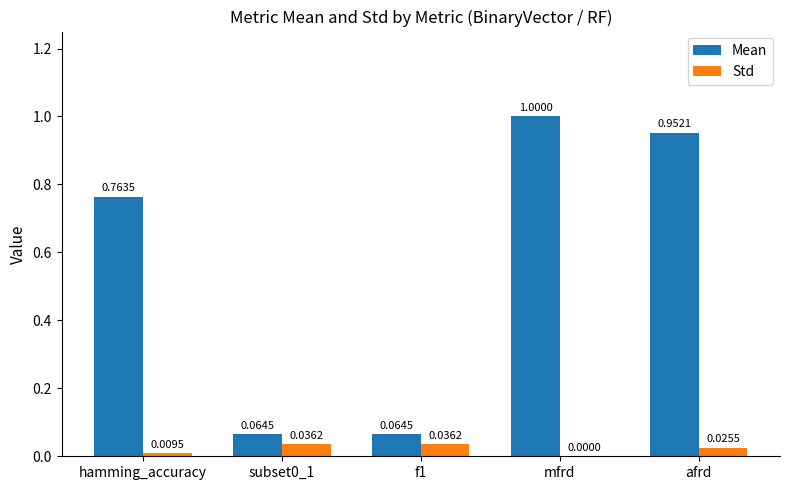

At which label does Mean reach its peak?

mfrd